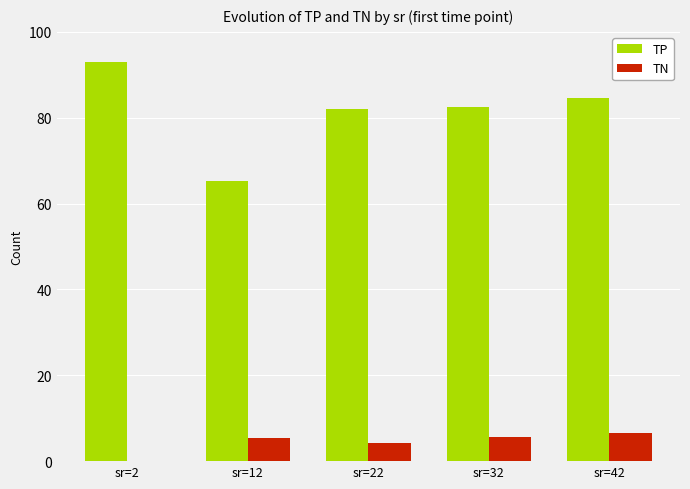

Are the bars horizontal?

No